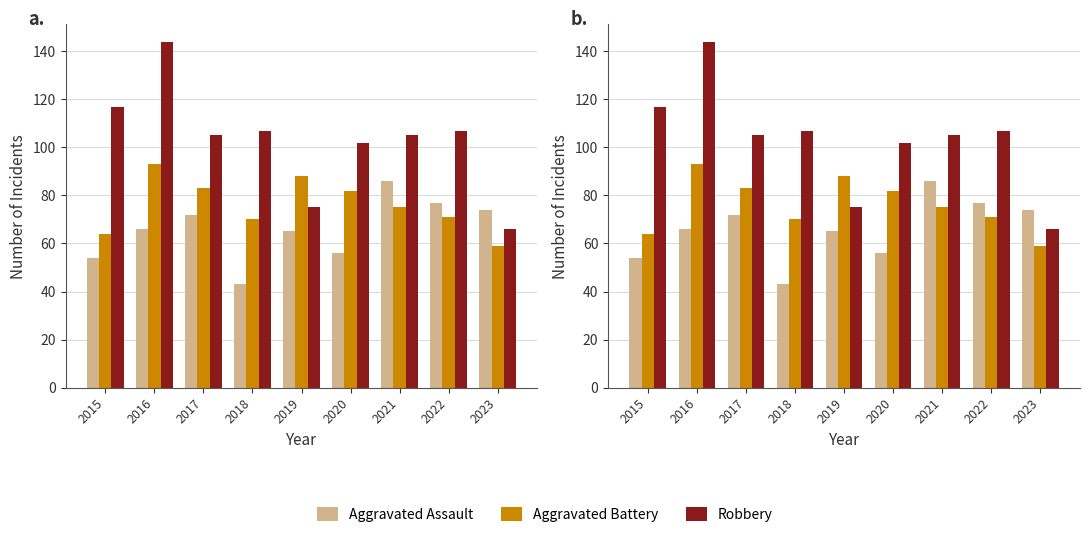

Reading left to right, list all the values displayed in this chart.

Aggravated Assault: 2015=54	2016=66	2017=72	2018=43	2019=65	2020=56	2021=86	2022=77	2023=74
Aggravated Battery: 2015=64	2016=93	2017=83	2018=70	2019=88	2020=82	2021=75	2022=71	2023=59
Robbery: 2015=117	2016=144	2017=105	2018=107	2019=75	2020=102	2021=105	2022=107	2023=66